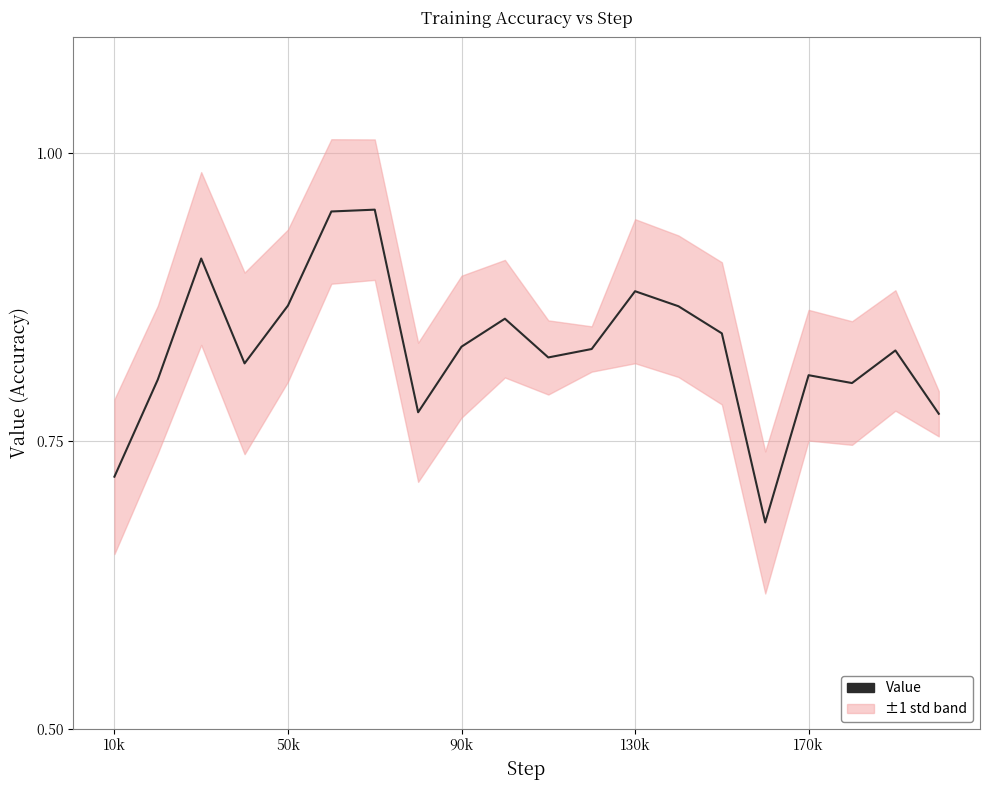

How many lines are shown in the chart?

1